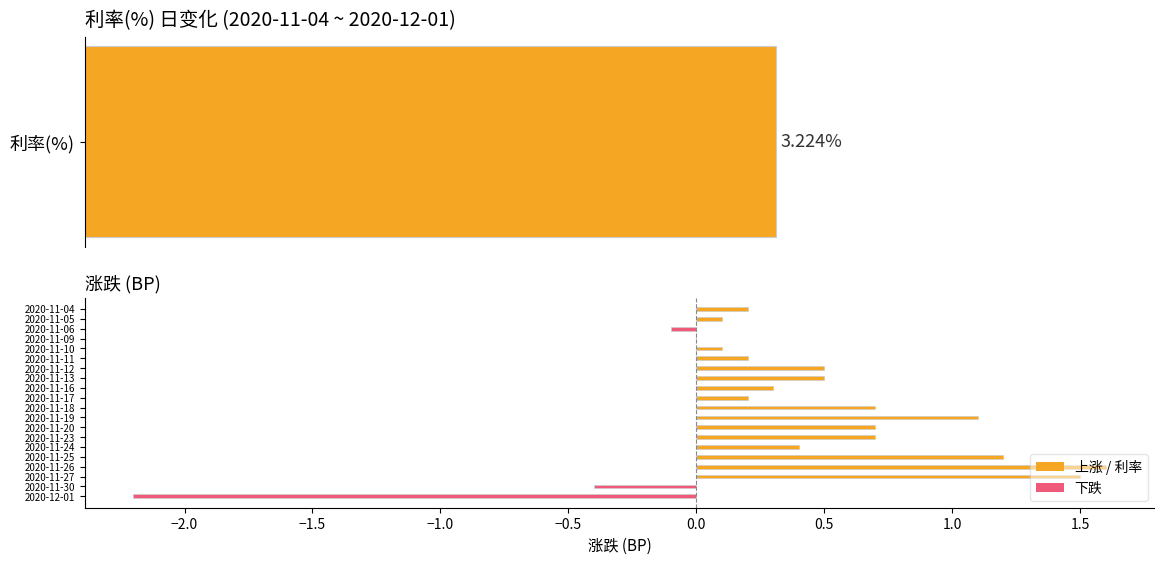

Count the number of categories in the chart.

20